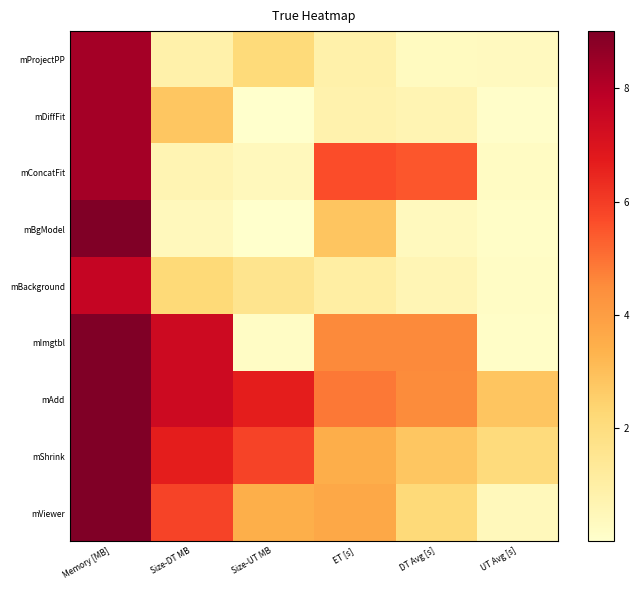

Reading left to right, extract all data points from this chart.

mProjectPP: Memory [MB]=8.3	Size-DT MB=0.9	Size-UT MB=2.1	ET [s]=0.9	DT Avg [s]=0.3	UT Avg [s]=0.3
mDiffFit: Memory [MB]=8.3	Size-DT MB=2.8	Size-UT MB=0.0	ET [s]=0.8	DT Avg [s]=0.7	UT Avg [s]=0.1
mConcatFit: Memory [MB]=8.3	Size-DT MB=0.6	Size-UT MB=0.4	ET [s]=5.6	DT Avg [s]=5.5	UT Avg [s]=0.2
mBgModel: Memory [MB]=9.0	Size-DT MB=0.4	Size-UT MB=0.0	ET [s]=2.8	DT Avg [s]=0.4	UT Avg [s]=0.1
mBackground: Memory [MB]=7.6	Size-DT MB=2.2	Size-UT MB=1.6	ET [s]=1.0	DT Avg [s]=0.6	UT Avg [s]=0.2
mImgtbl: Memory [MB]=9.0	Size-DT MB=7.4	Size-UT MB=0.2	ET [s]=4.6	DT Avg [s]=4.5	UT Avg [s]=0.1
mAdd: Memory [MB]=9.0	Size-DT MB=7.4	Size-UT MB=6.7	ET [s]=4.9	DT Avg [s]=4.5	UT Avg [s]=2.8
mShrink: Memory [MB]=9.0	Size-DT MB=6.7	Size-UT MB=5.9	ET [s]=3.5	DT Avg [s]=2.8	UT Avg [s]=2.1
mViewer: Memory [MB]=9.0	Size-DT MB=5.9	Size-UT MB=3.5	ET [s]=3.7	DT Avg [s]=2.2	UT Avg [s]=0.5